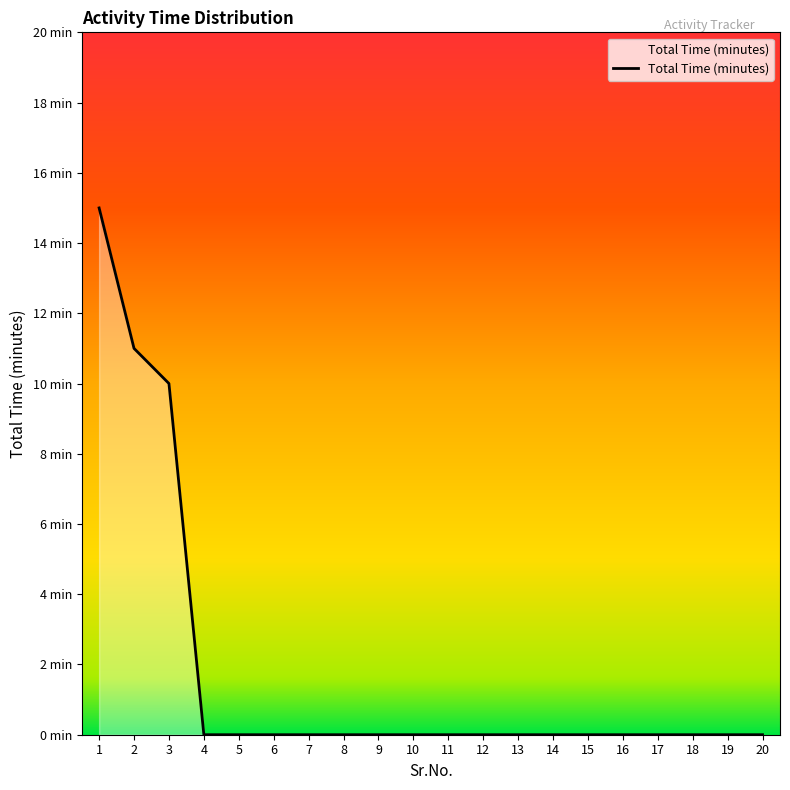

Does the chart display data point markers on the line(s)?

No